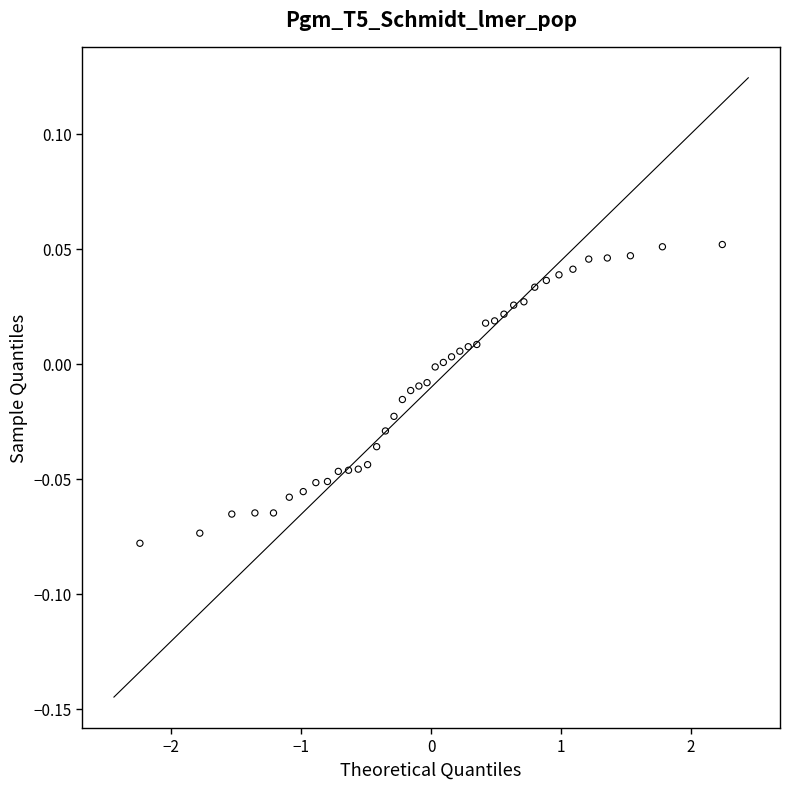

What is the range of X values (max minus min)?

4.5